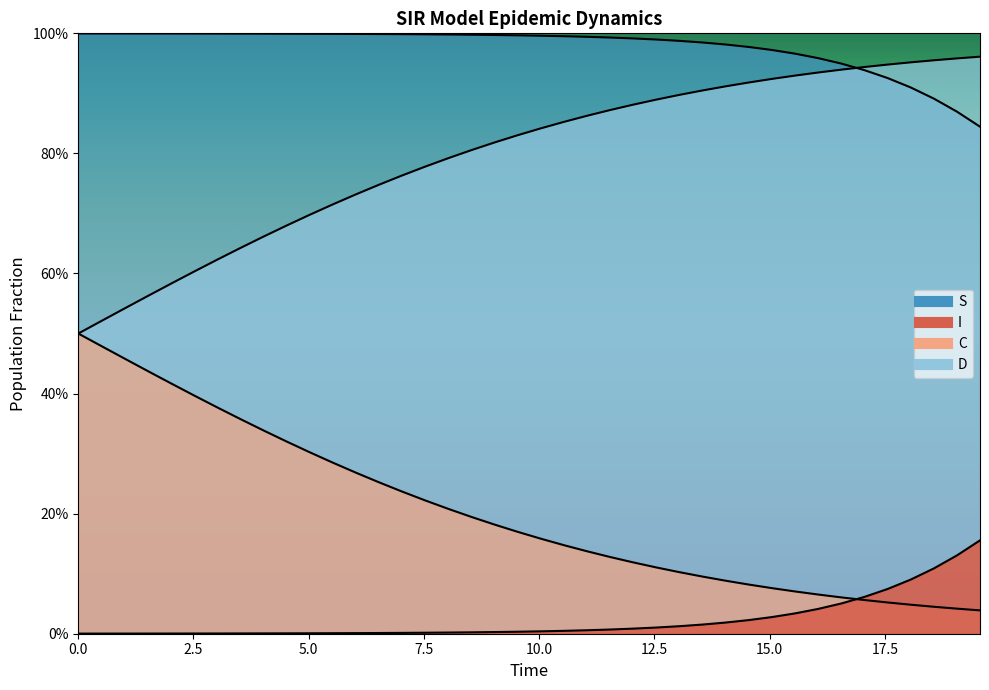

What is the value of the D point at the 27th from the left?

0.9